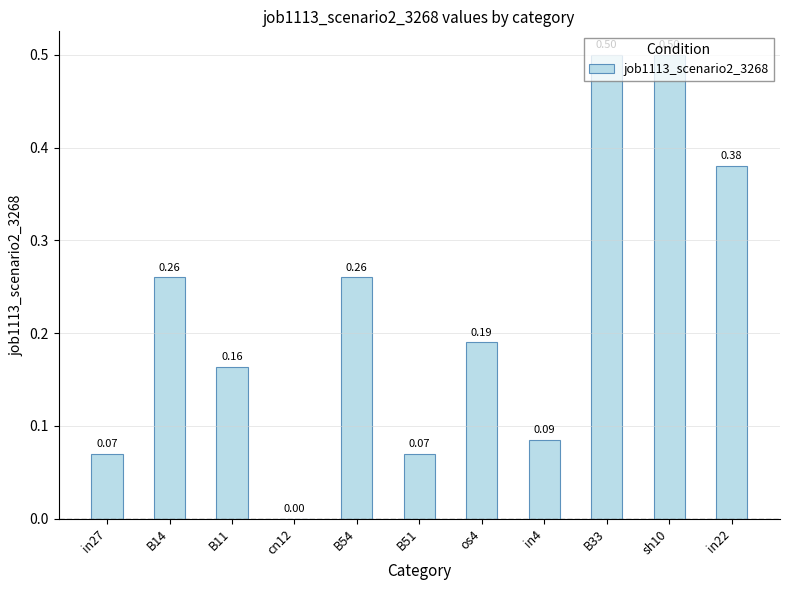

What is the change in value from in27 to B14?

+0.2